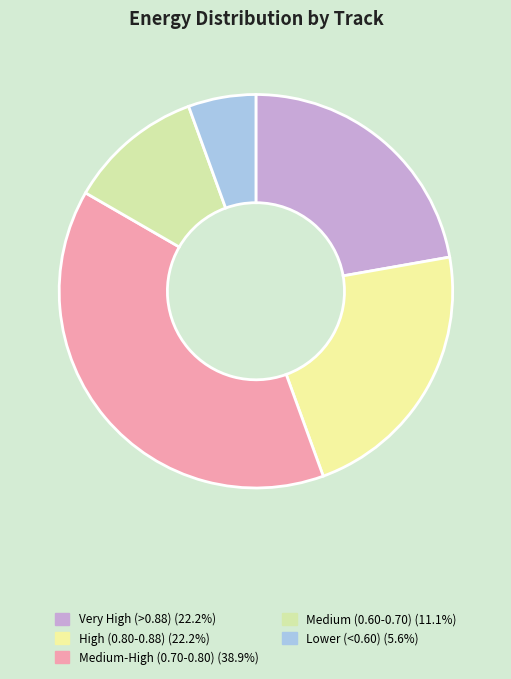

Count the number of slices in the pie.

5